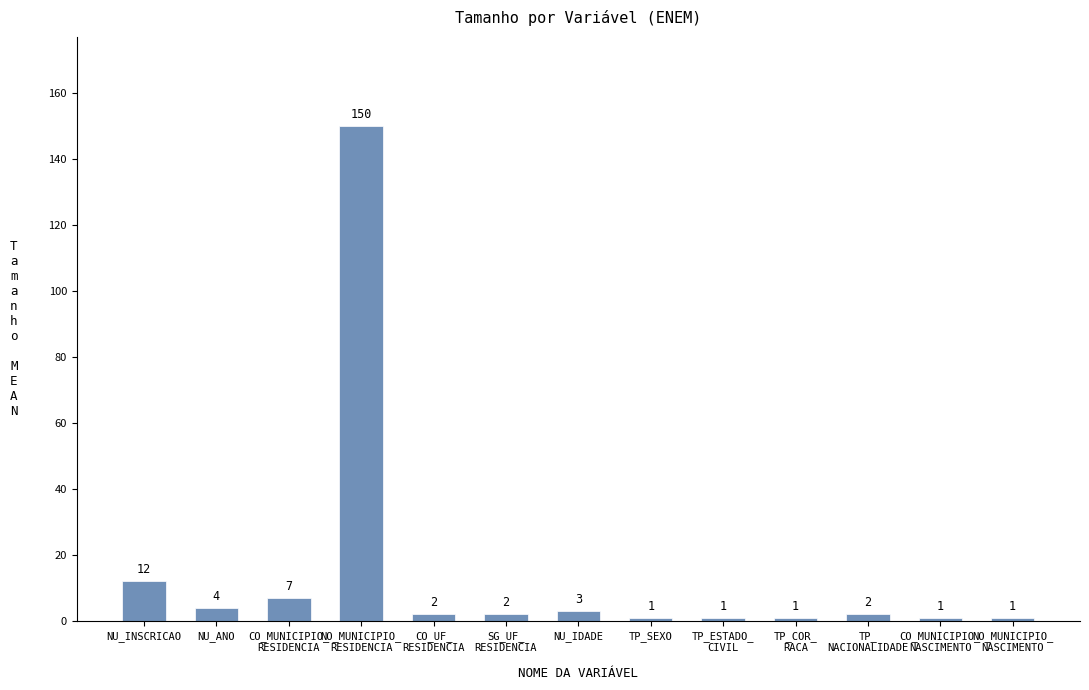

Reading left to right, what are all the values shown in this chart?

12	4	7	150	2	2	3	1	1	1	2	1	1